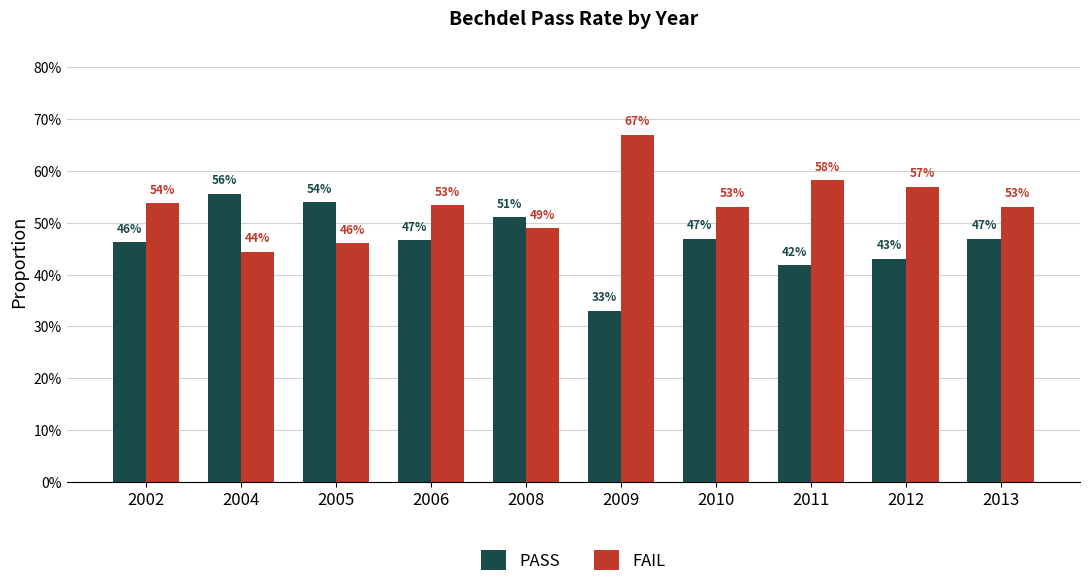

What are all the series names shown in the legend?

PASS, FAIL